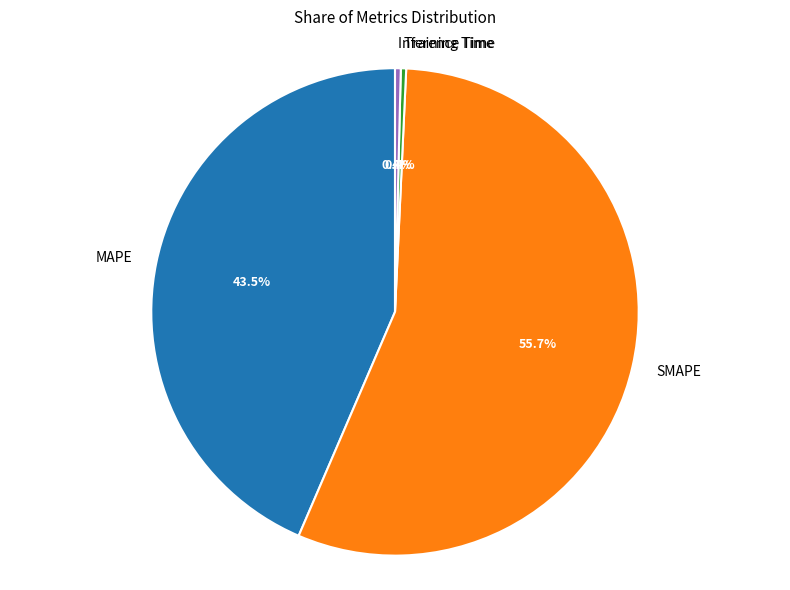

What percentage is the SMAPE slice, to the nearest percent?

56%